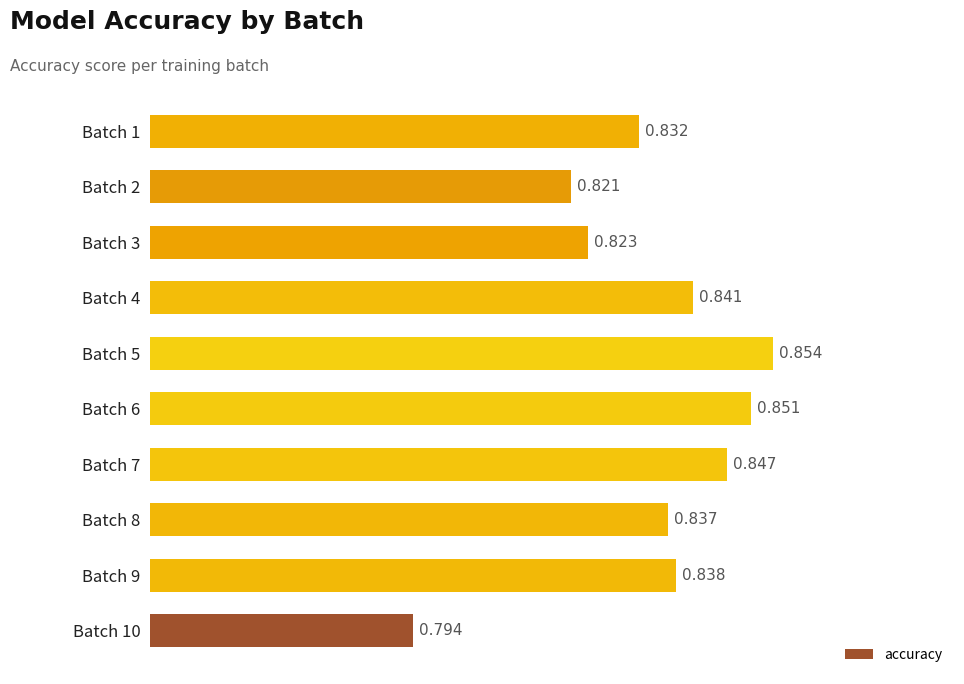

List the labels in order of value, smallest first.

Batch 10, Batch 2, Batch 3, Batch 1, Batch 8, Batch 9, Batch 4, Batch 7, Batch 6, Batch 5